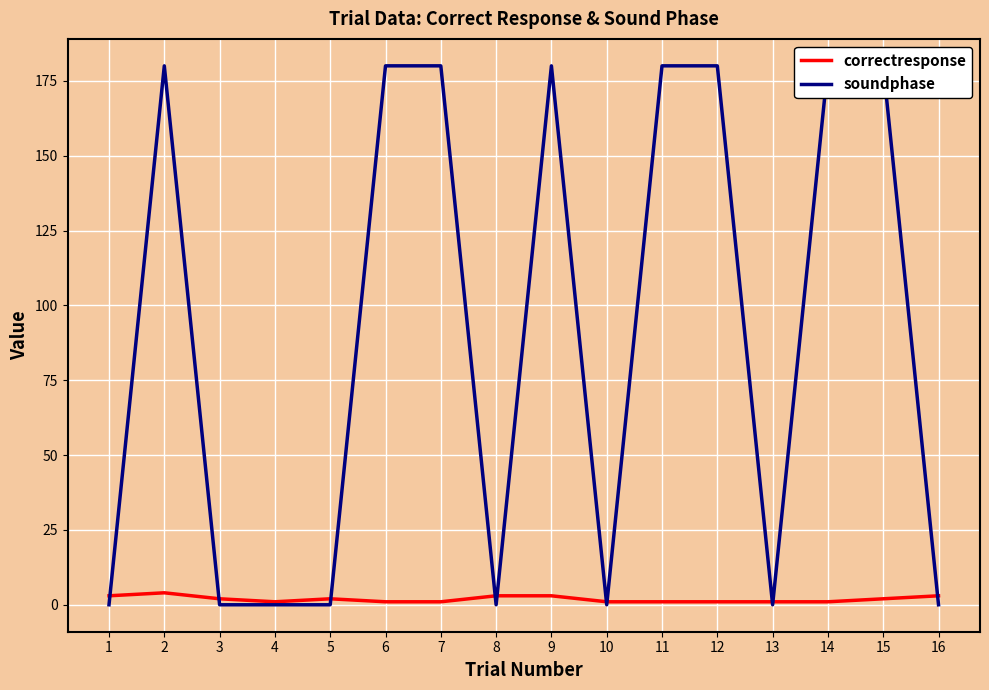

What is the difference between the maximum and minimum values in the correctresponse series?

3